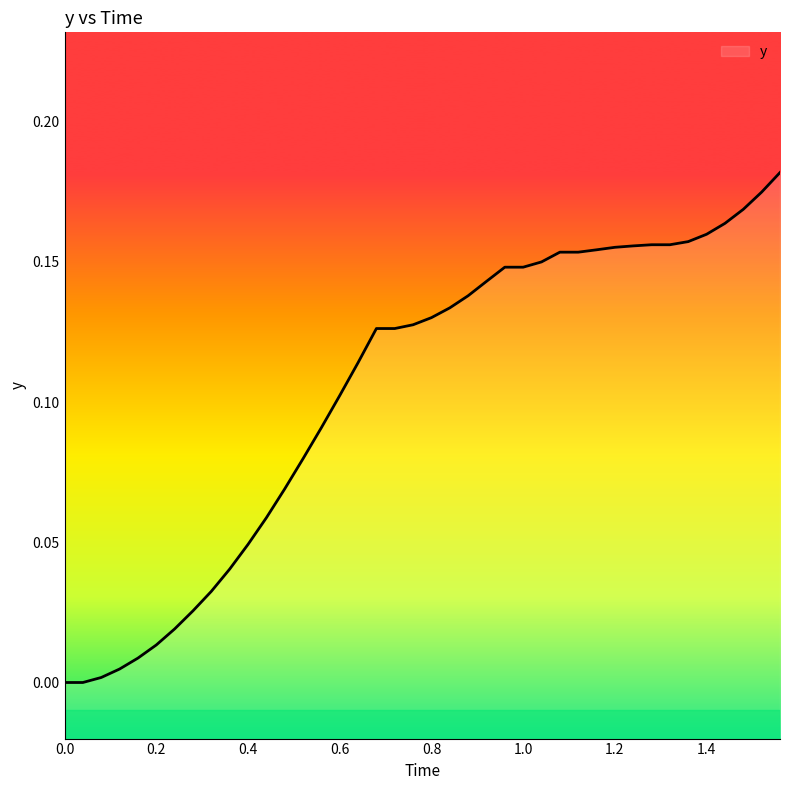

What is the difference between the maximum and minimum values?

0.2